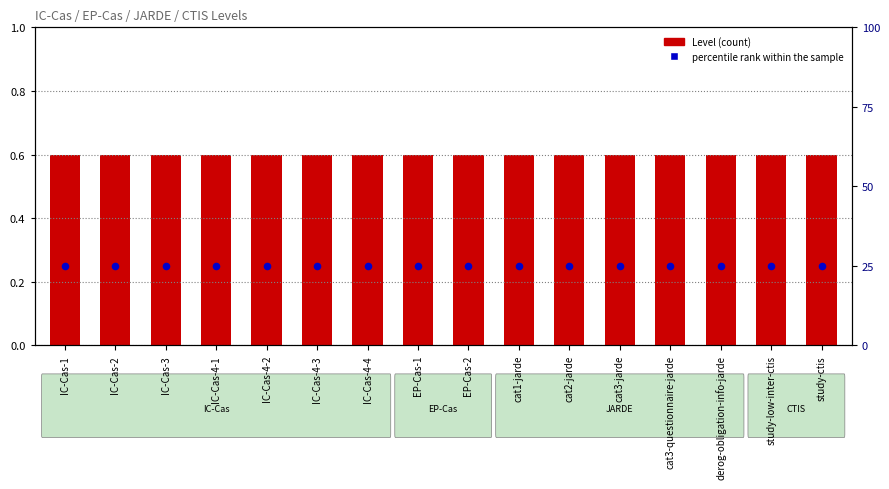

What is the total value across all series at IC-Cas-2?

0.8